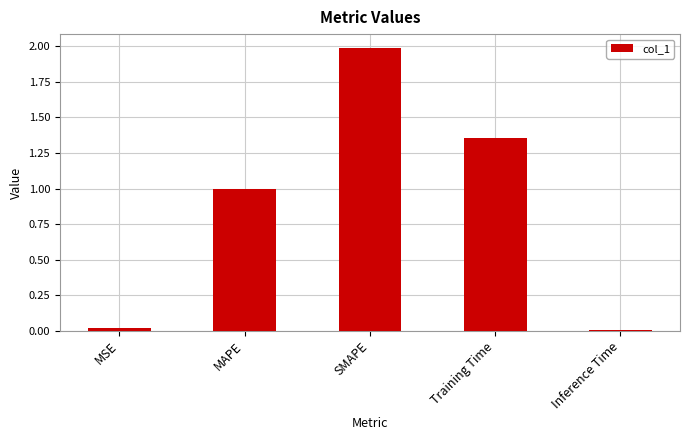

The chart shows a value of 2.3 at Training Time. True or false?

False